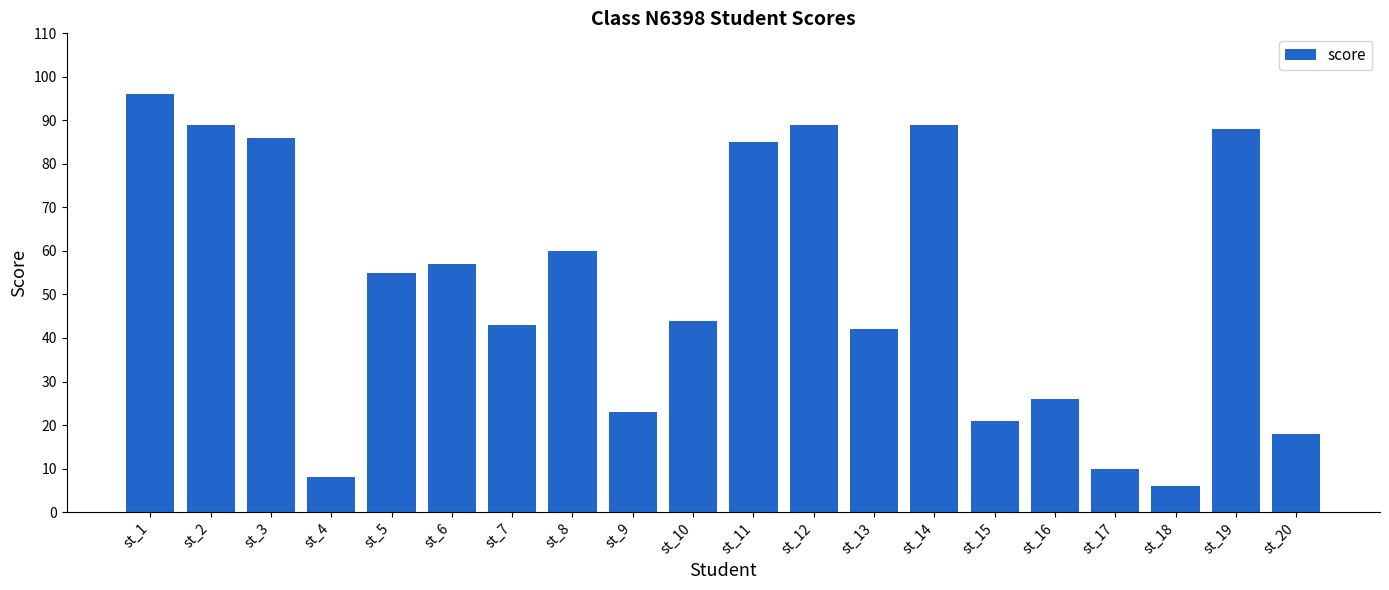

What is the sum of all values?

1035